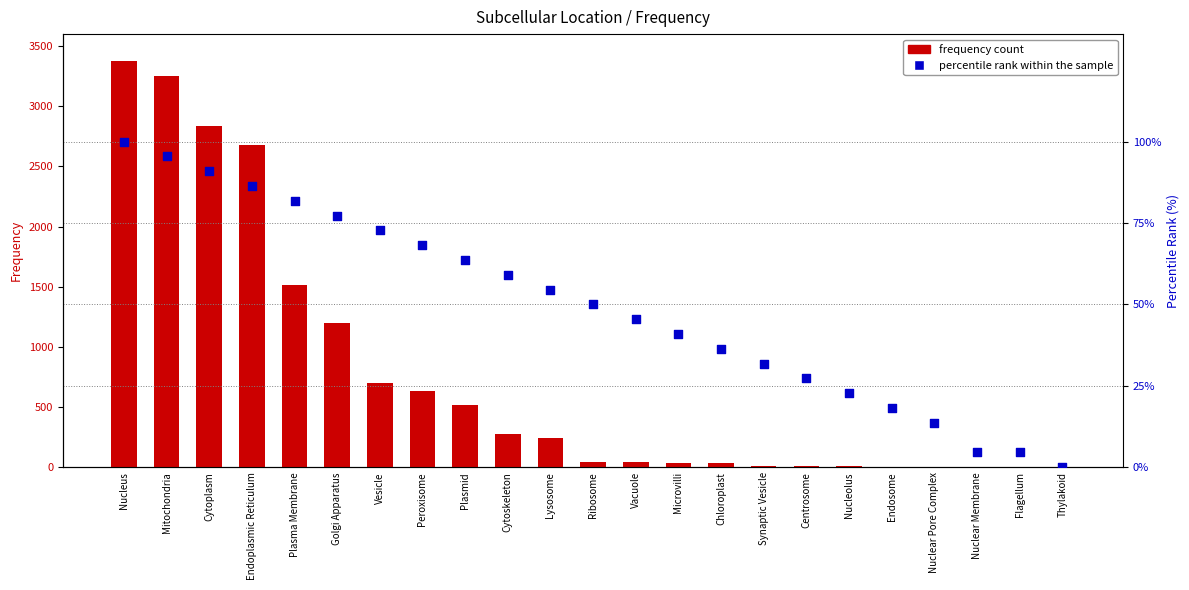

What are all the series names shown in the legend?

Frequency count, percentile rank within the sample